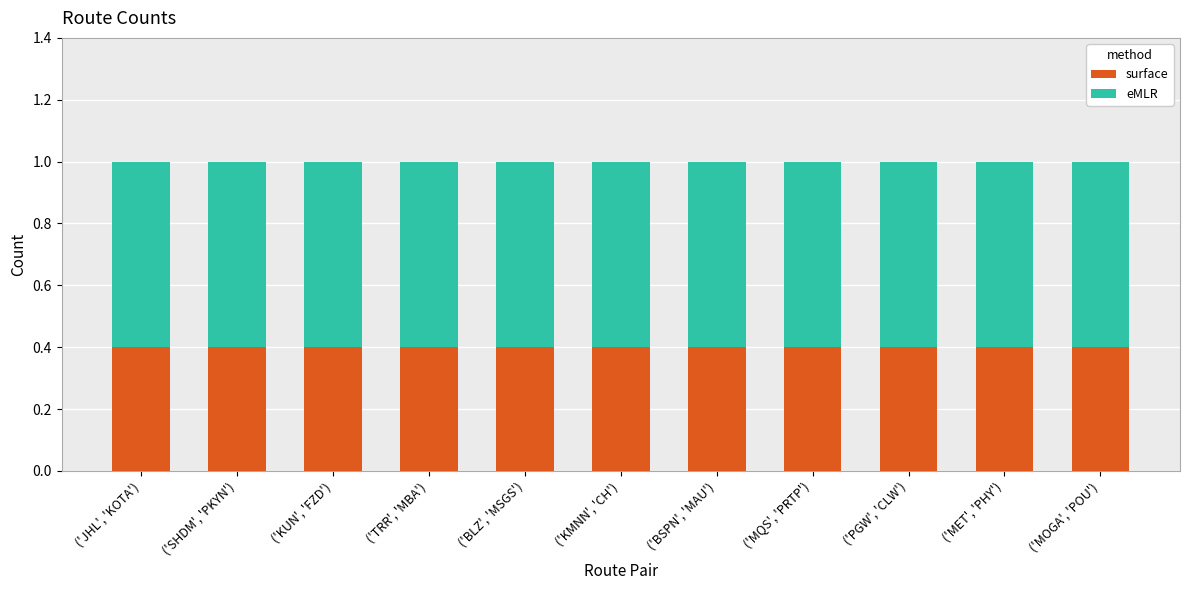

The surface series shows 0.4 at ('KUN', 'FZD'). True or false?

True